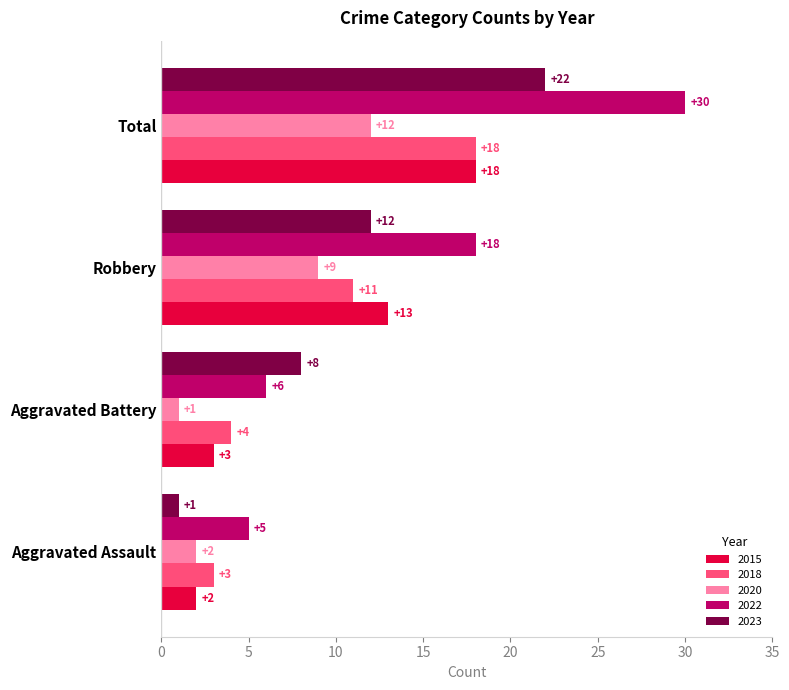

What is the total value across all series at Total?

100